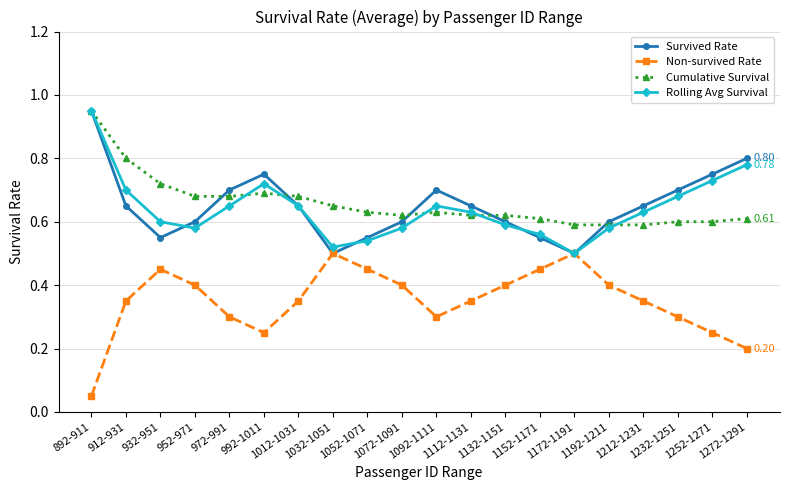

True or false: Cumulative Survival and Non-survived Rate intersect in this chart.

False